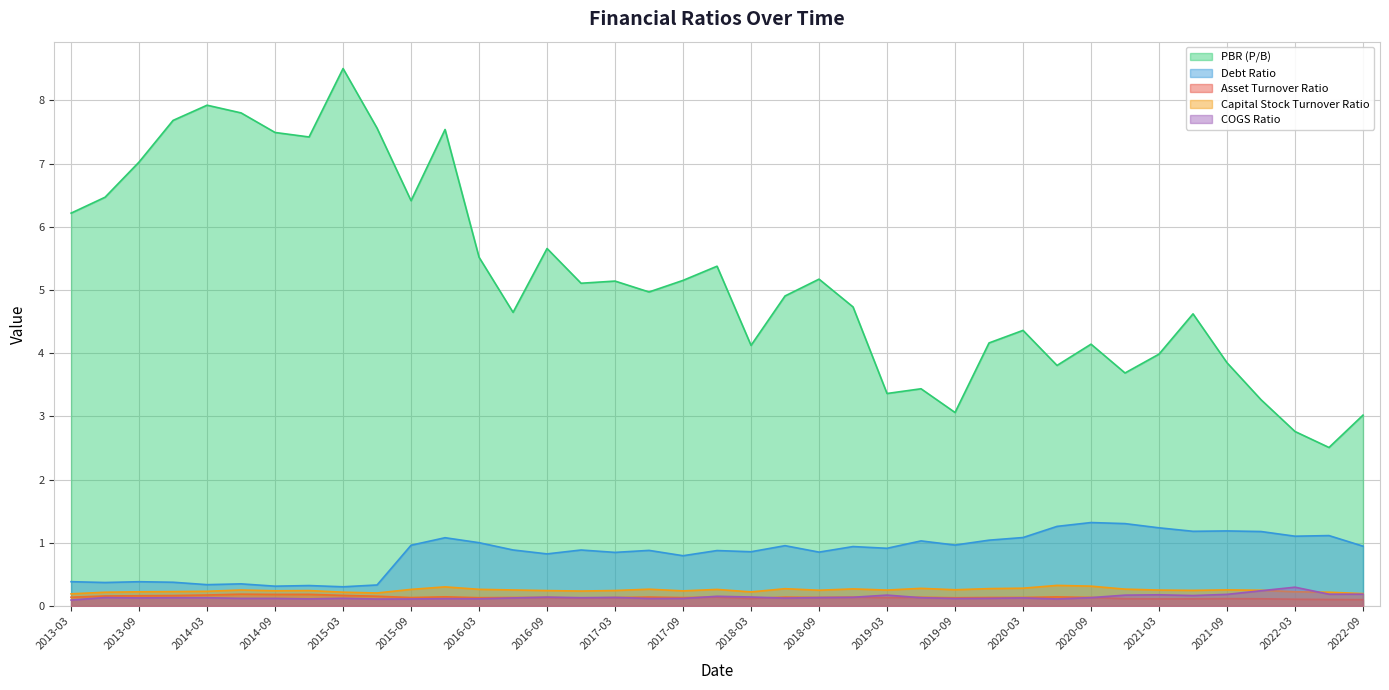

Which category has the highest value in the Capital Stock Turnover Ratio series?

2020-06